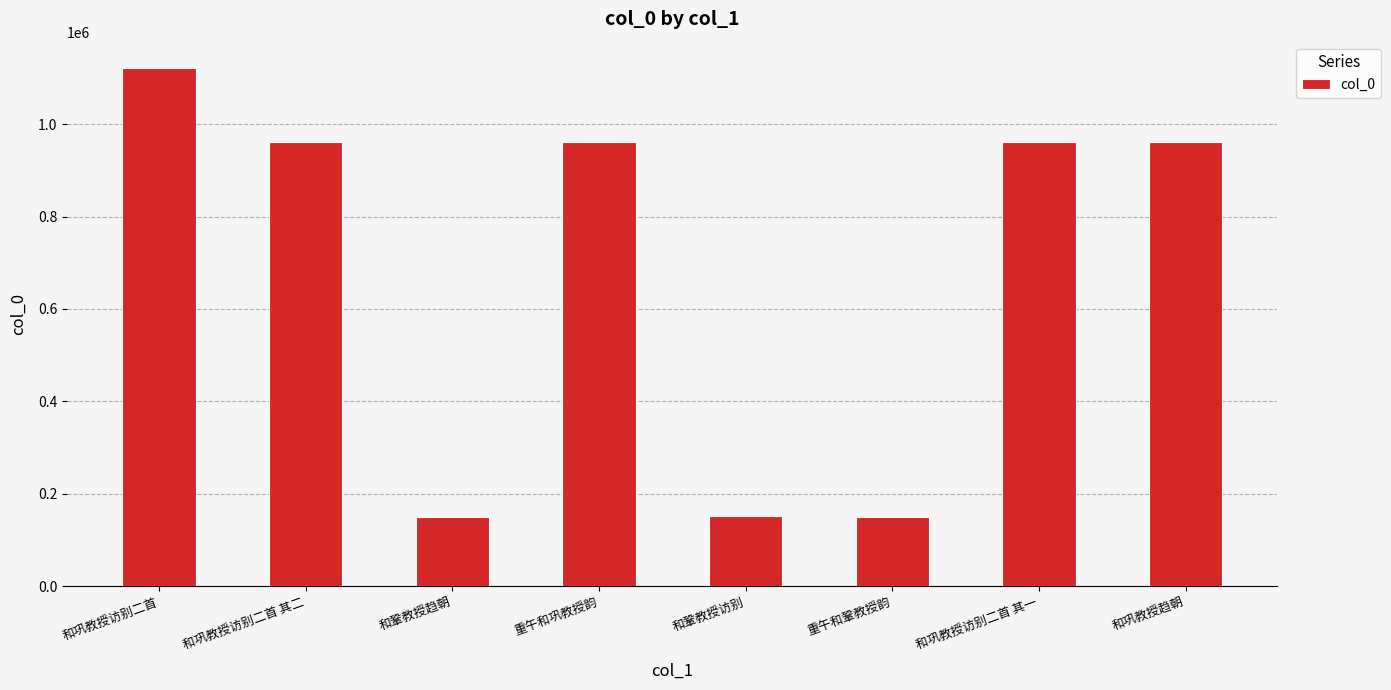

What is the greatest value displayed?

1122403